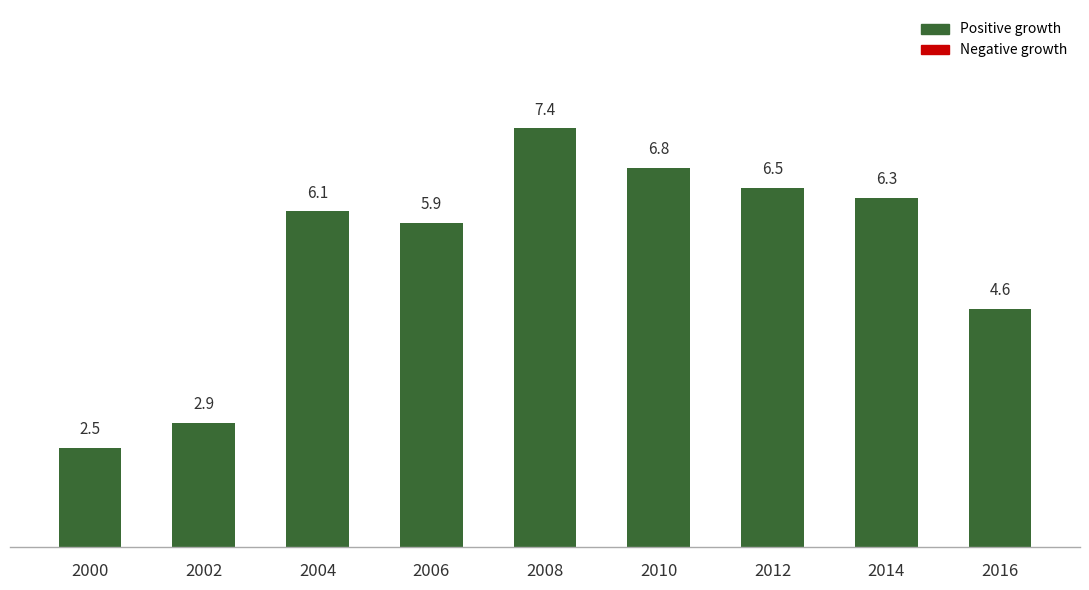

List the labels in order of value, largest first.

2008, 2010, 2012, 2014, 2004, 2006, 2016, 2002, 2000